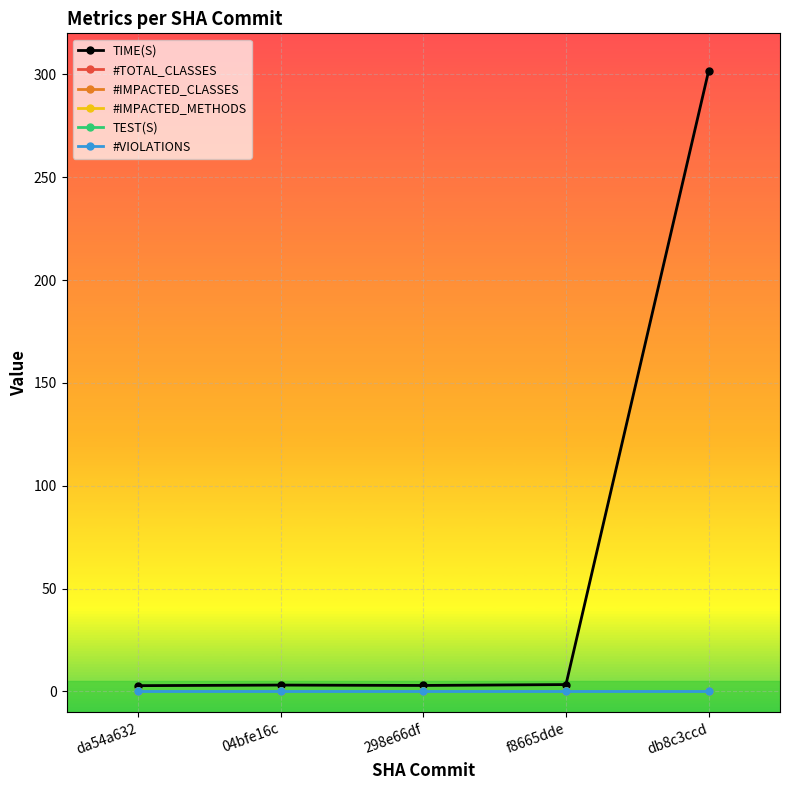

At which label does #IMPACTED_CLASSES reach its minimum?

da54a632